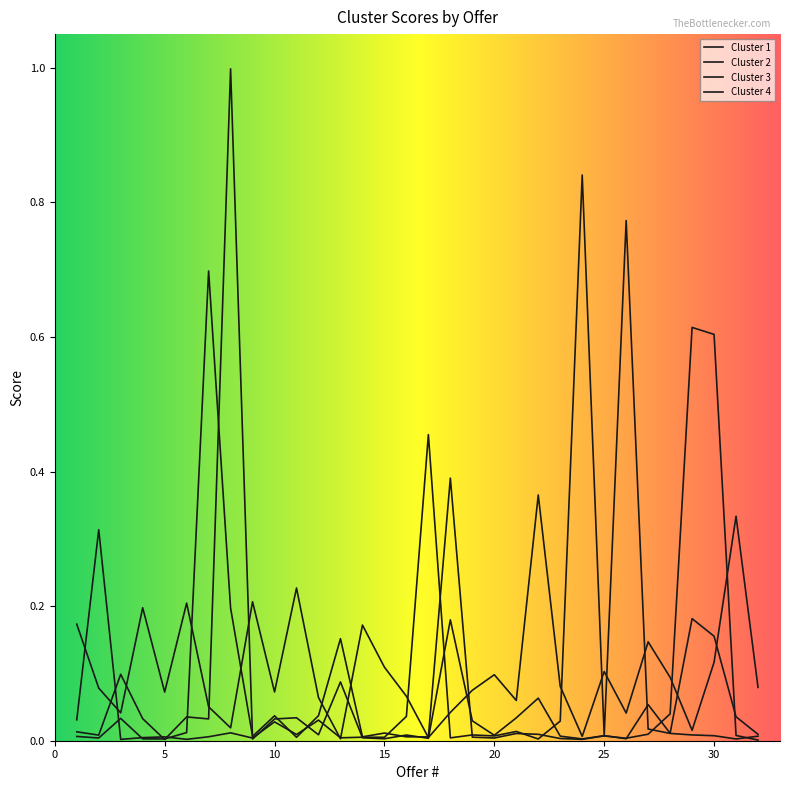

Does the chart have visible grid lines?

No